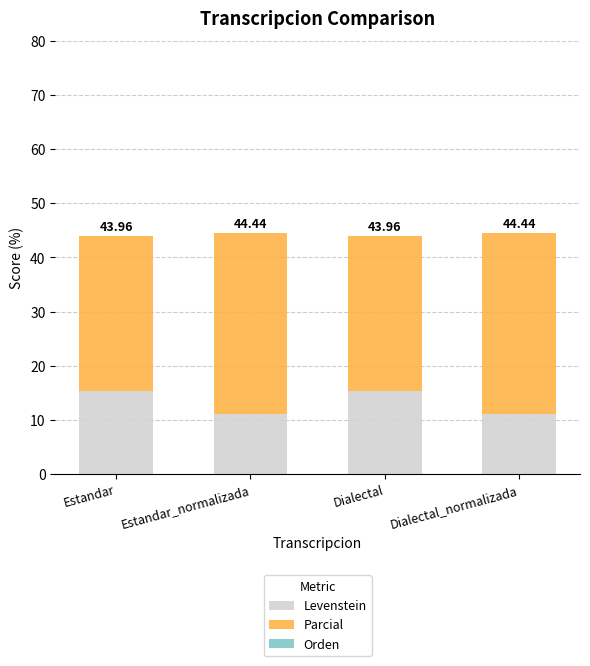

Between Estandar_normalizada and Estandar, which is larger?

Estandar